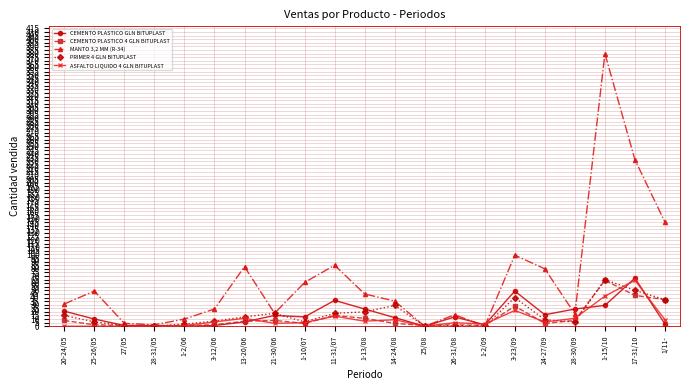

True or false: ASFALTO LIQUIDO 4 GLN BITUPLAST has more than 0 points higher than both neighbors.

True